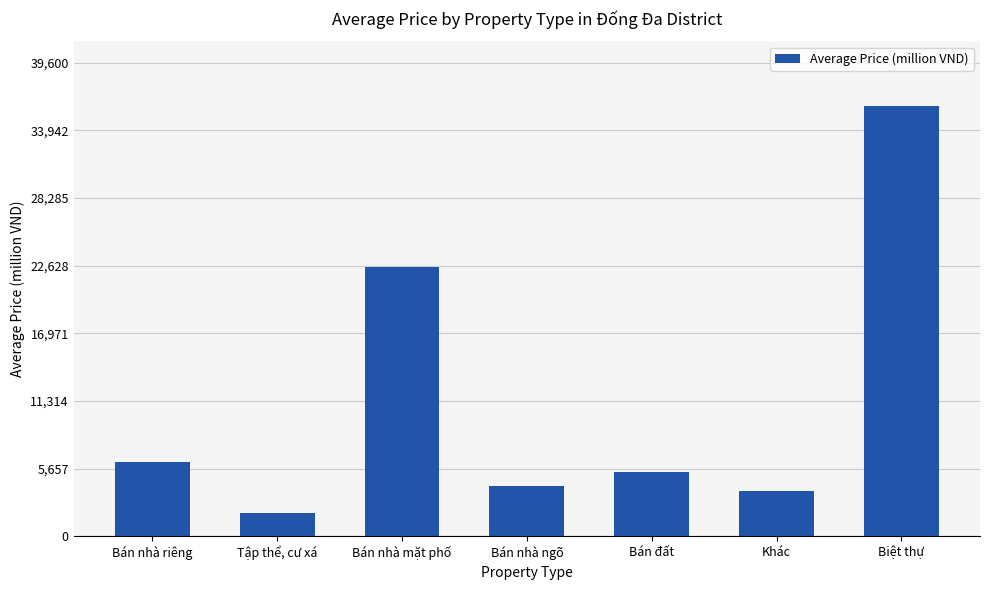

What is the difference between the maximum and minimum values?

34016.7